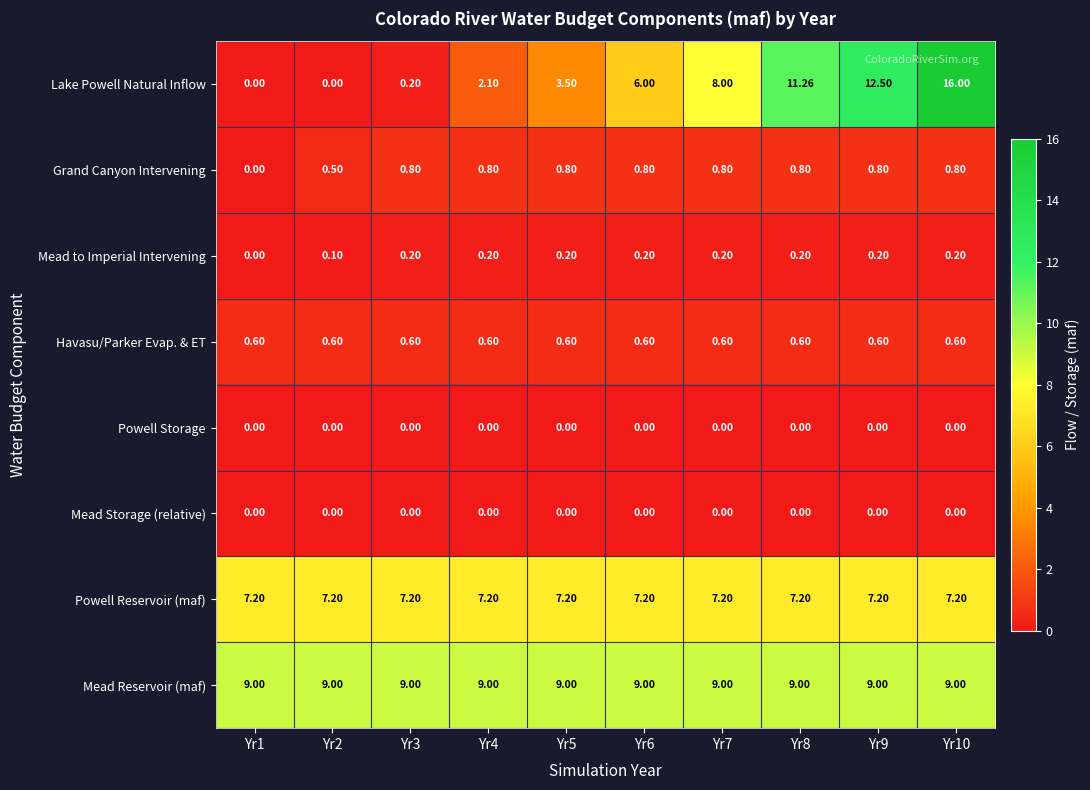

Which series has the widest spread of values?

Lake Powell Natural Inflow